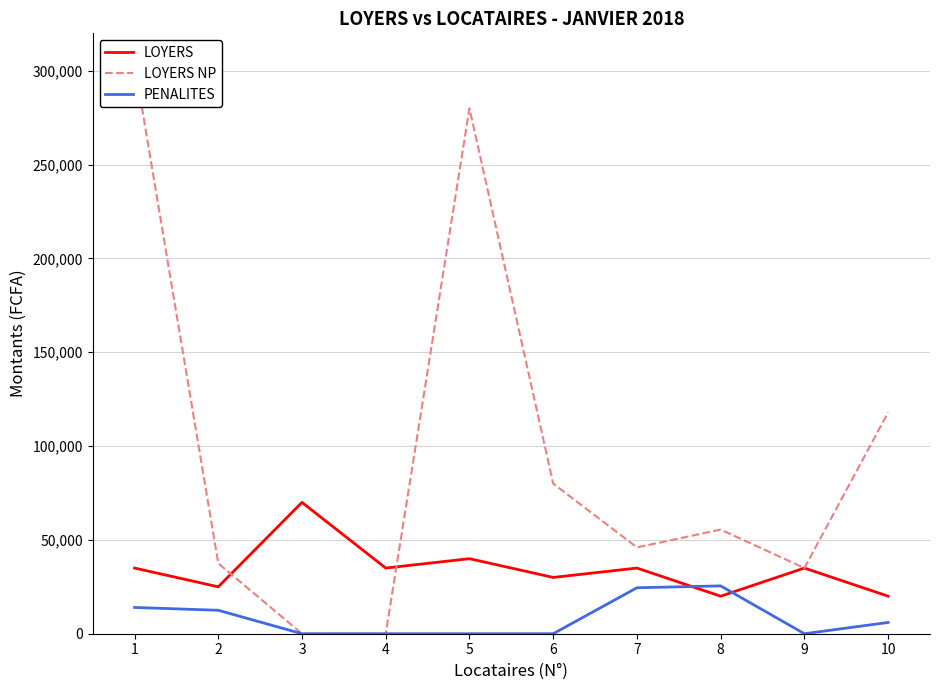

Which series changed the most between 4 and 10?

LOYERS NP